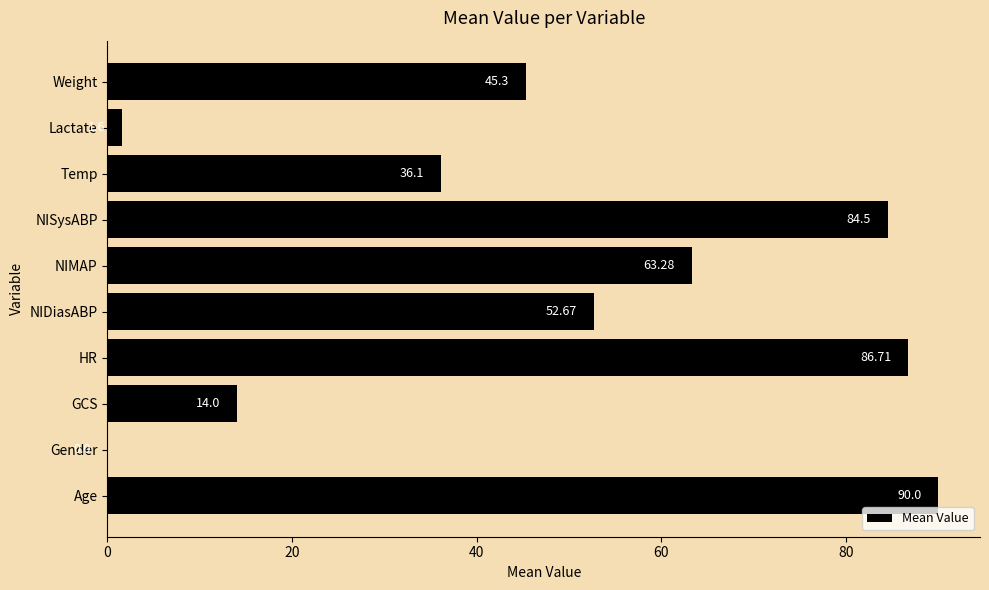

How many positive values are there?

9